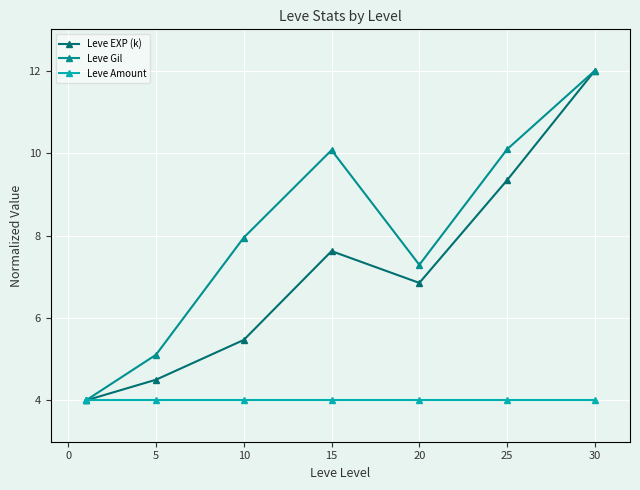

Rank the series by their average value, from highest to lowest.

Leve Gil, Leve EXP (k), Leve Amount